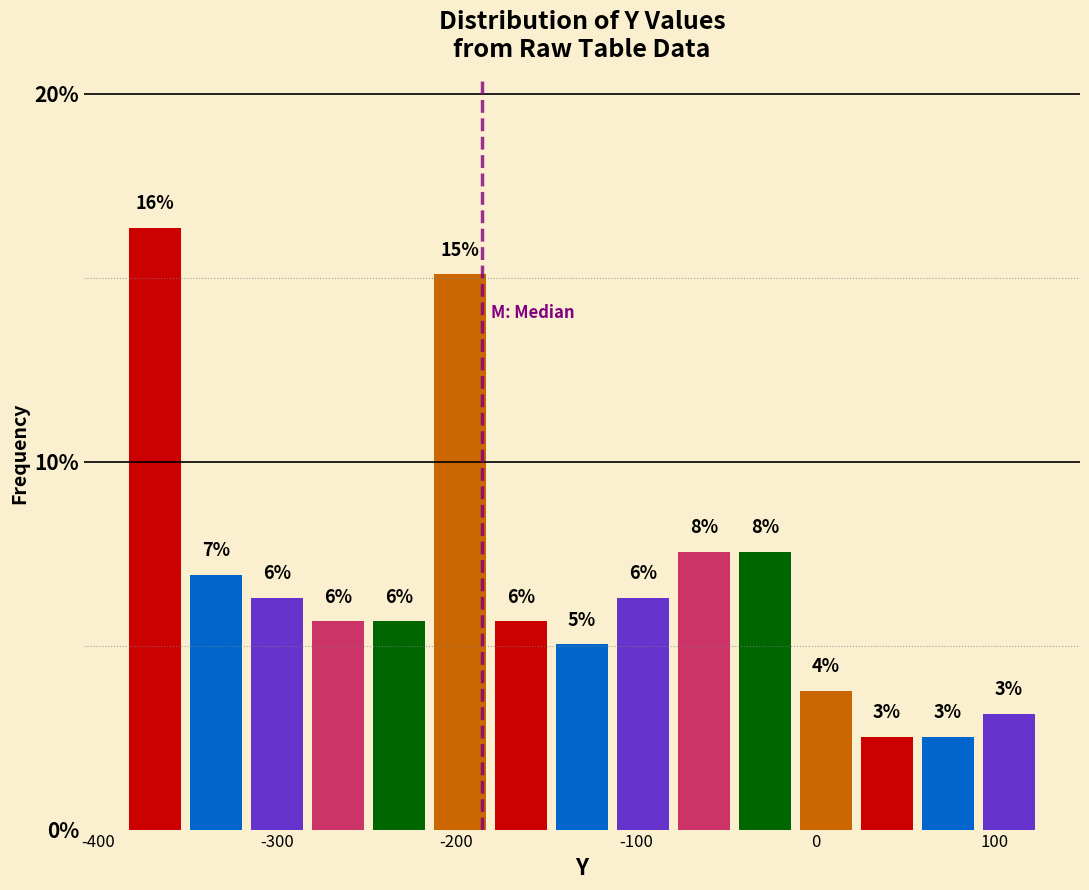

Around what value on the x-axis is the tallest bar? Give the approximate position of its centre, as read against the axis.

-370